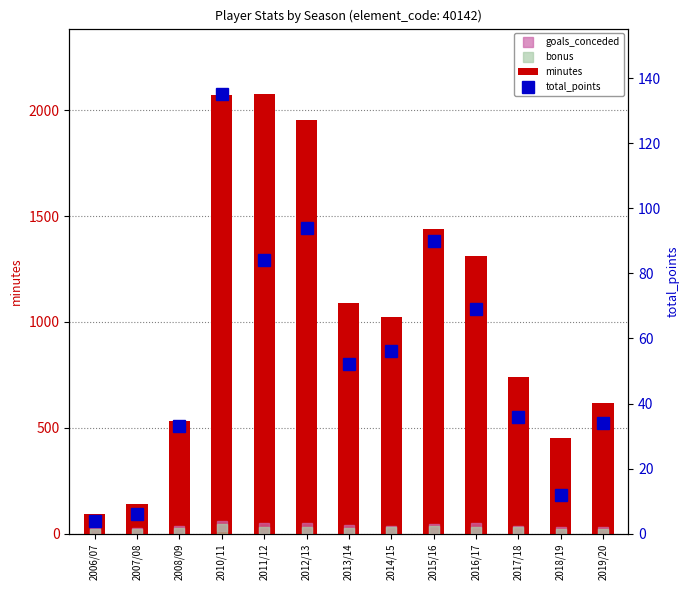

Where does the minutes series first go above 1024?

2010/11